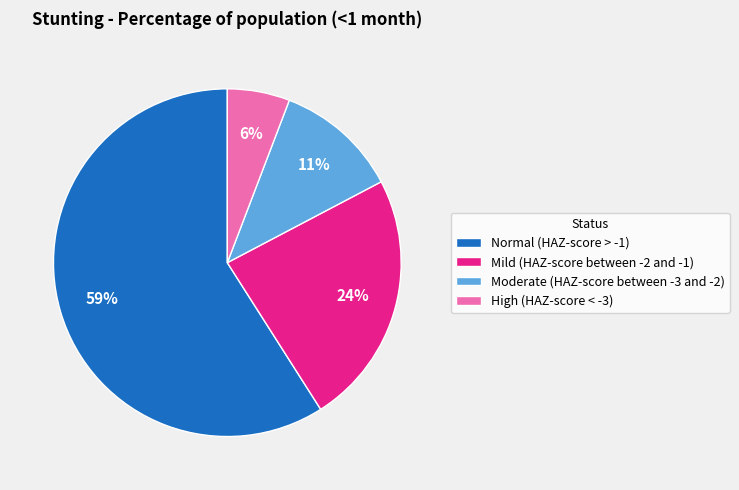

Is there any slice that represents more than half of the pie?

Yes